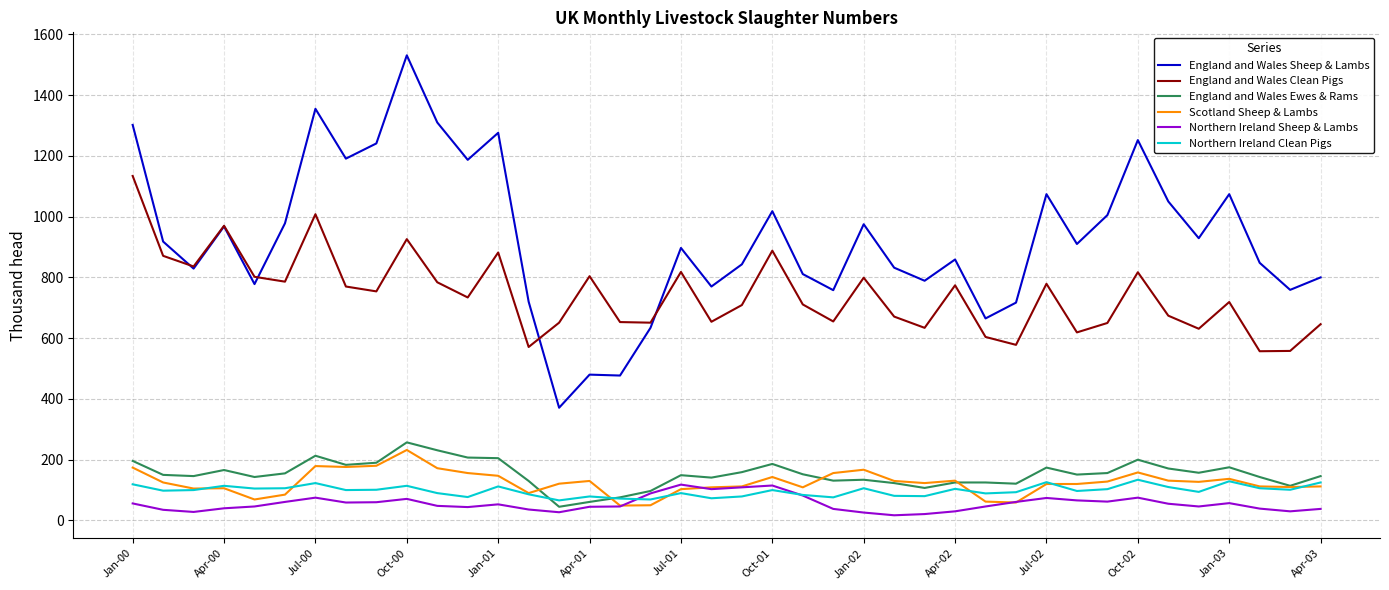

What is the greatest value displayed?

1531